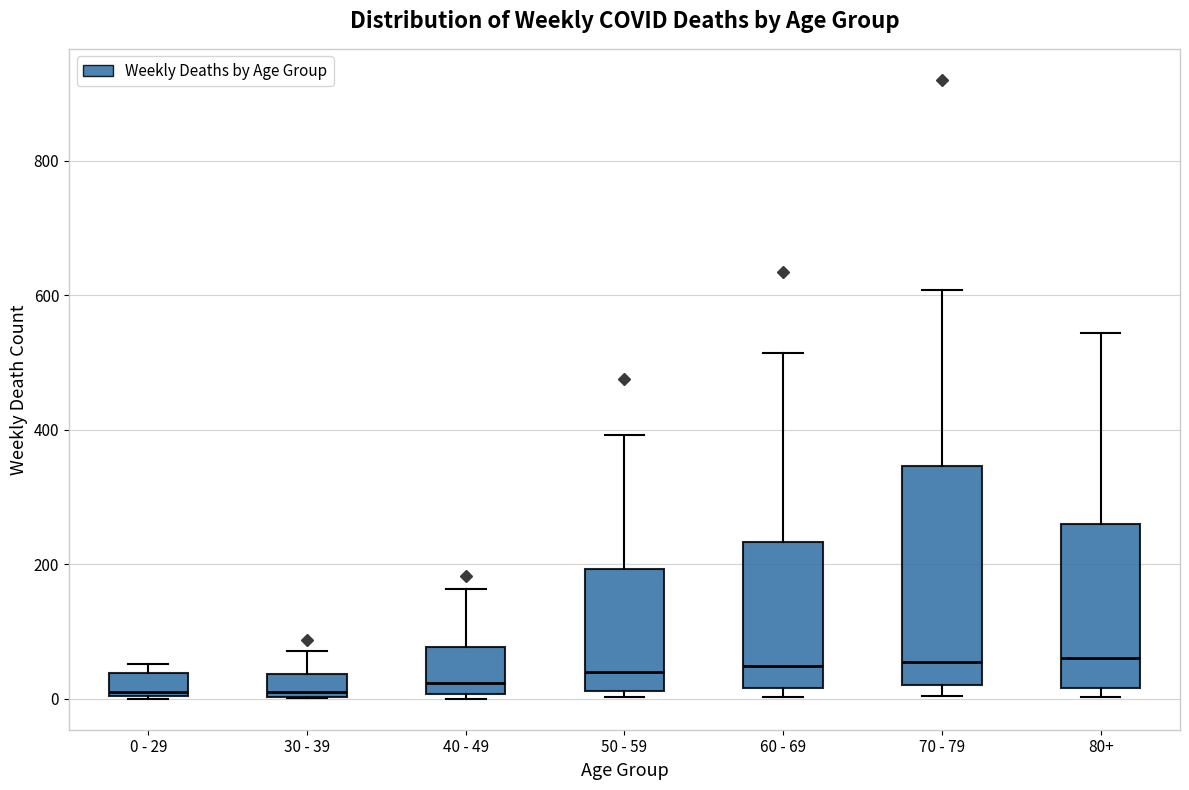

Which box is the tallest, from its lower edge to its upper edge?

70 - 79